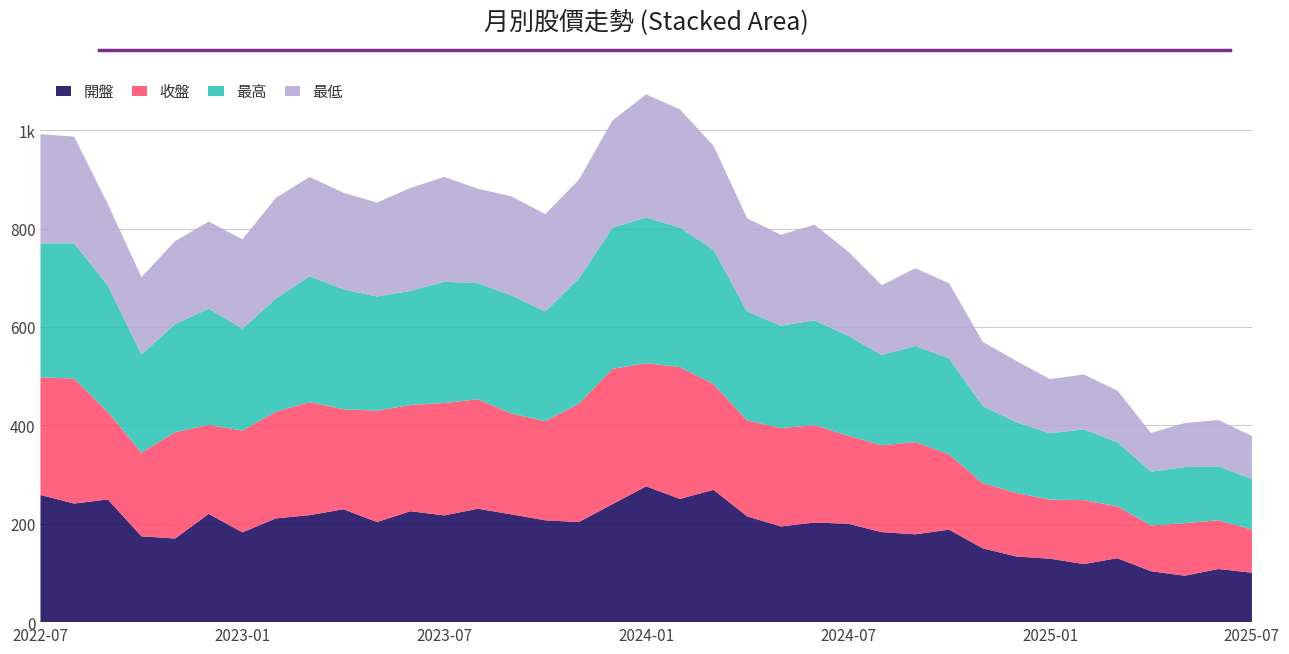

Reading left to right, extract all data points from this chart.

開盤: 258.5	241.0	249.5	174.5	170.0	220.0	182.5	211.0	217.5	229.5	203.5	225.5	217.0	230.5	219.0	207.0	203.5	240.0	276.0	250.5	269.0	215.0	194.5	202.5	200.0	183.0	178.5	188.0	150.0	133.5	129.0	118.0	130.0	103.5	94.3	108.0	100.5
收盤: 239.5	254.0	178.0	170.0	216.0	181.0	207.0	217.0	229.5	203.5	226.5	216.0	228.5	222.5	205.0	201.5	240.5	275.0	250.5	268.0	215.0	195.0	200.0	198.0	179.0	176.5	187.5	153.0	132.5	129.0	120.0	130.0	105.5	93.0	107.0	99.1	87.7
最高: 272.0	275.0	257.0	200.0	219.5	236.5	207.0	230.0	256.5	243.5	232.0	232.0	246.5	236.0	240.0	223.0	254.5	287.0	296.0	283.5	273.0	221.5	208.0	213.0	203.5	183.5	195.5	195.0	157.0	144.0	135.0	144.0	130.5	109.5	114.0	109.5	103.0
最低: 222.0	217.0	165.5	157.0	169.0	177.0	181.5	205.0	201.5	196.5	191.0	209.5	213.0	192.0	201.5	198.0	201.0	218.0	250.5	240.5	211.5	189.5	185.0	194.5	171.0	142.0	158.0	153.0	130.5	124.5	110.0	111.5	105.0	78.7	89.4	94.3	87.4